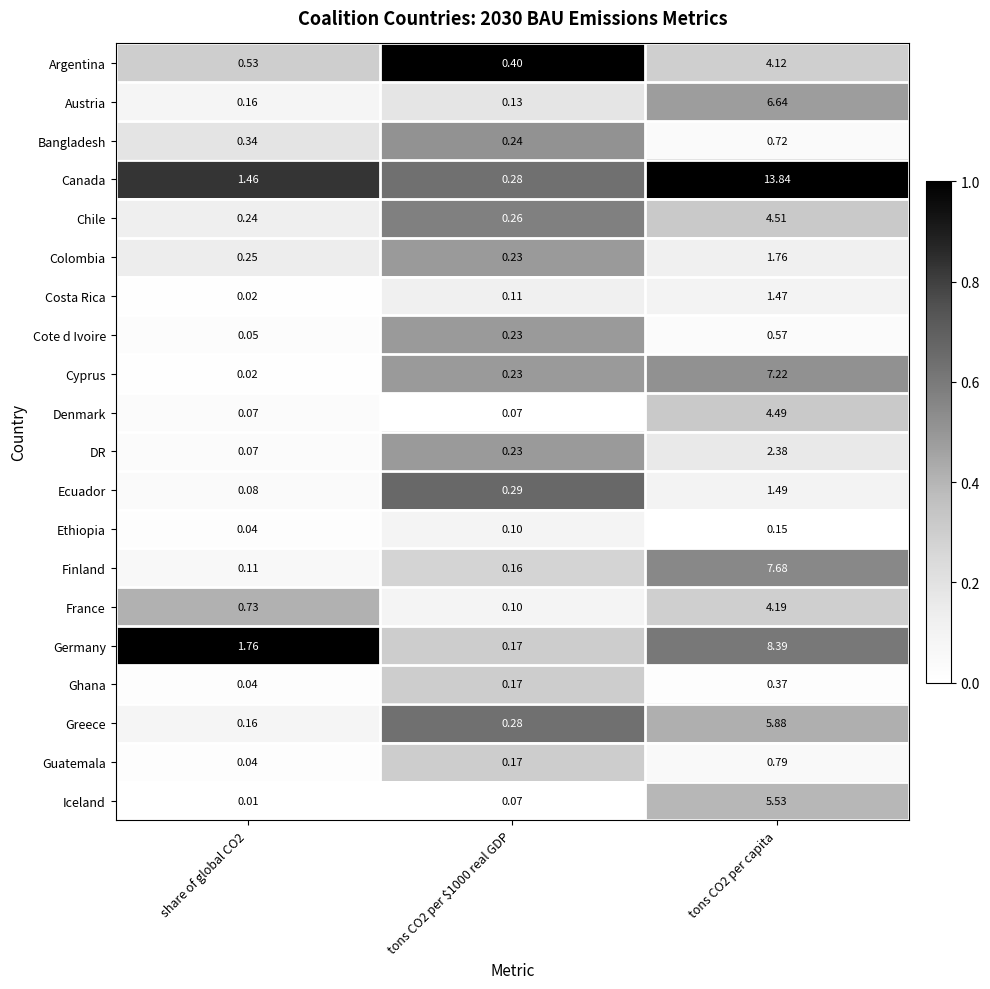

Rank the series by their maximum value, from lowest to highest.

Ethiopia, Ghana, Cote d Ivoire, Bangladesh, Guatemala, Costa Rica, Ecuador, Colombia, DR, Argentina, France, Denmark, Chile, Iceland, Greece, Austria, Cyprus, Finland, Germany, Canada